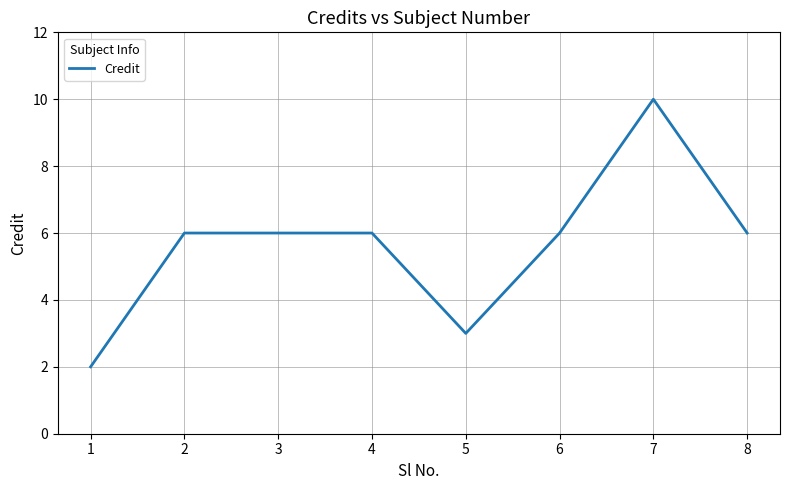

What is the sum of all values?

45